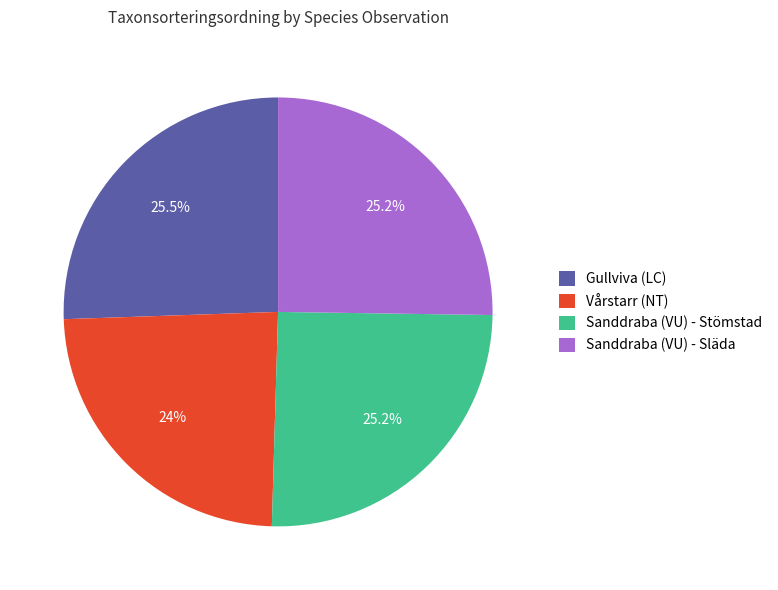

Does any single category account for the majority?

No